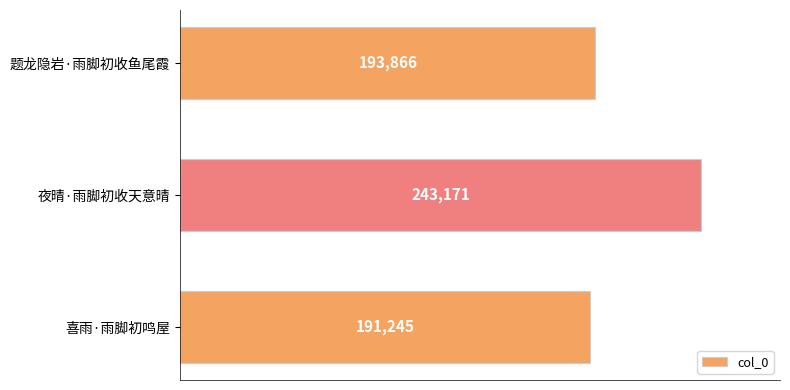

At which label is the value closest to 217208?

题龙隐岩·雨脚初收鱼尾霞